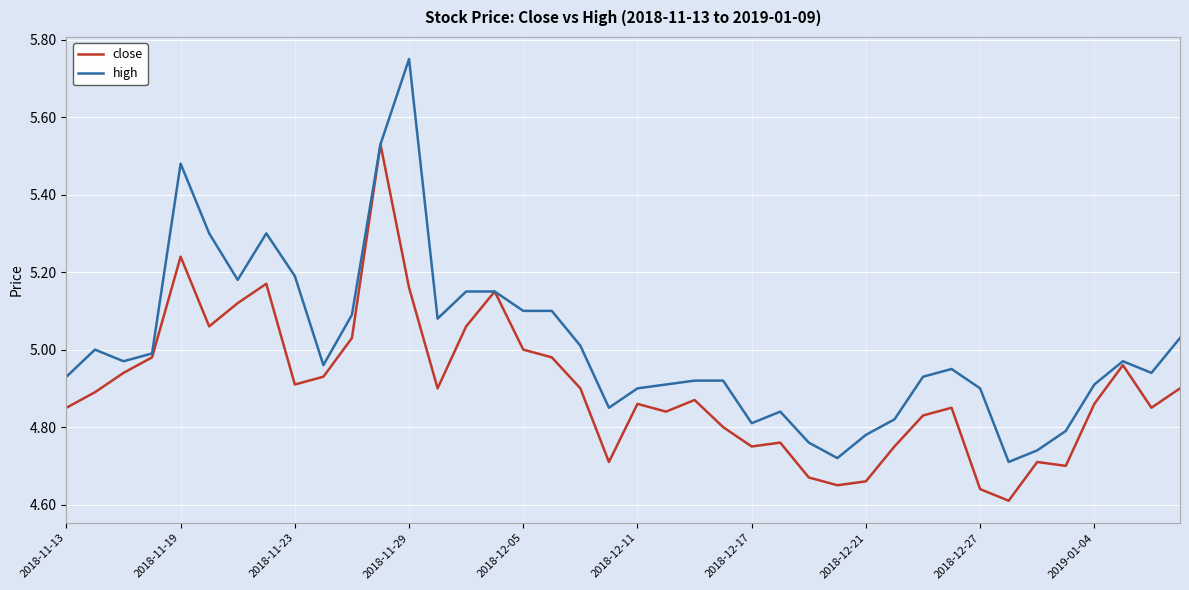

List the series in order of their peak value, highest first.

high, close